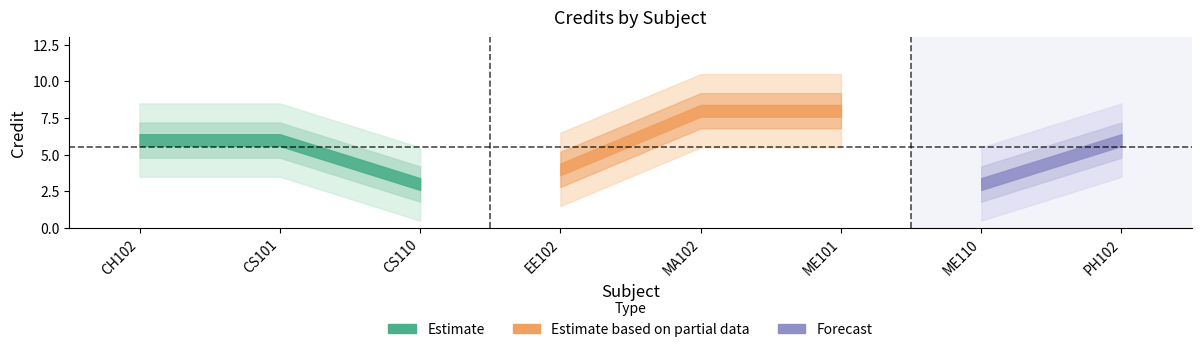

Reading left to right, extract all data points from this chart.

6	6	3	4	8	8	3	6